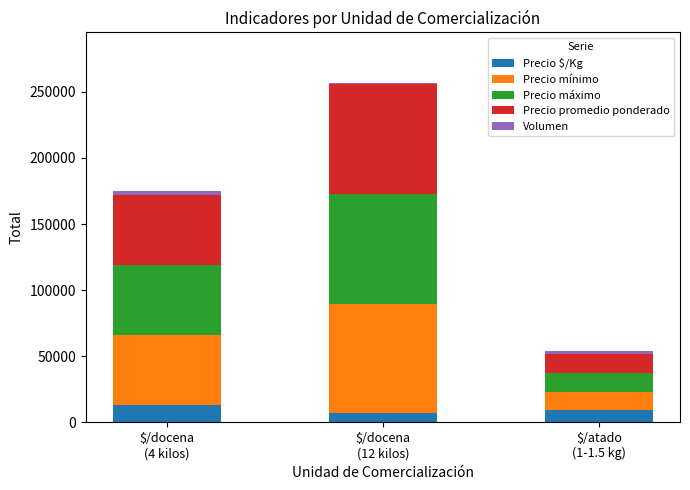

What is the maximum value for Precio $/Kg?

13250